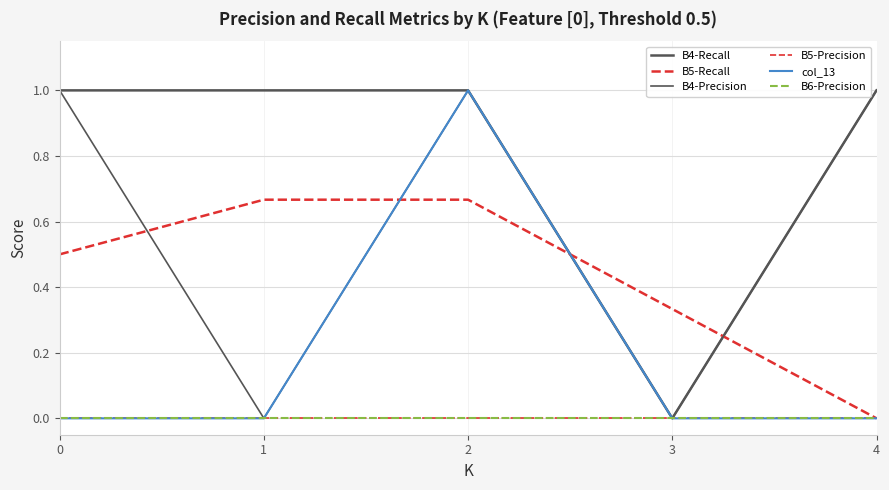

Is this an area chart (filled region under the line)?

No